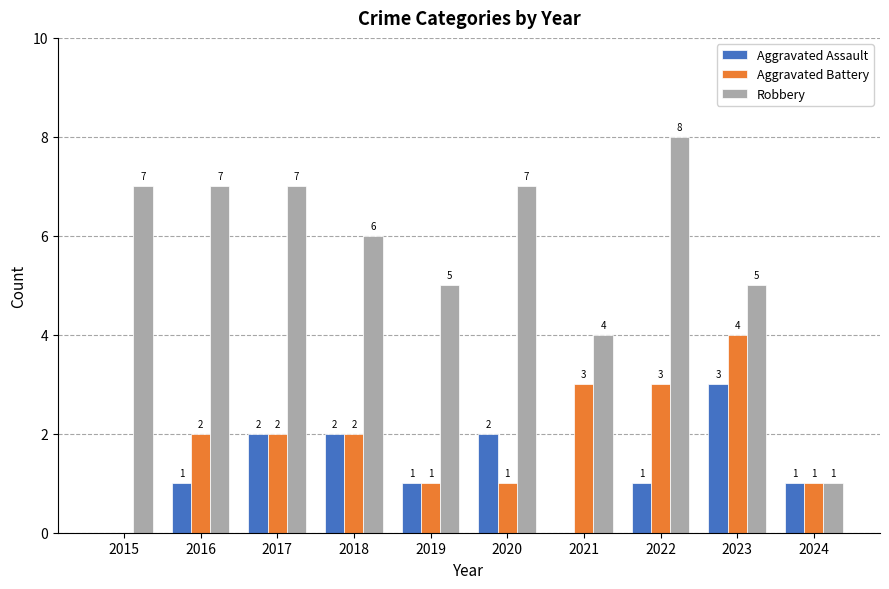

Which series changed the most between 2018 and 2022?

Robbery